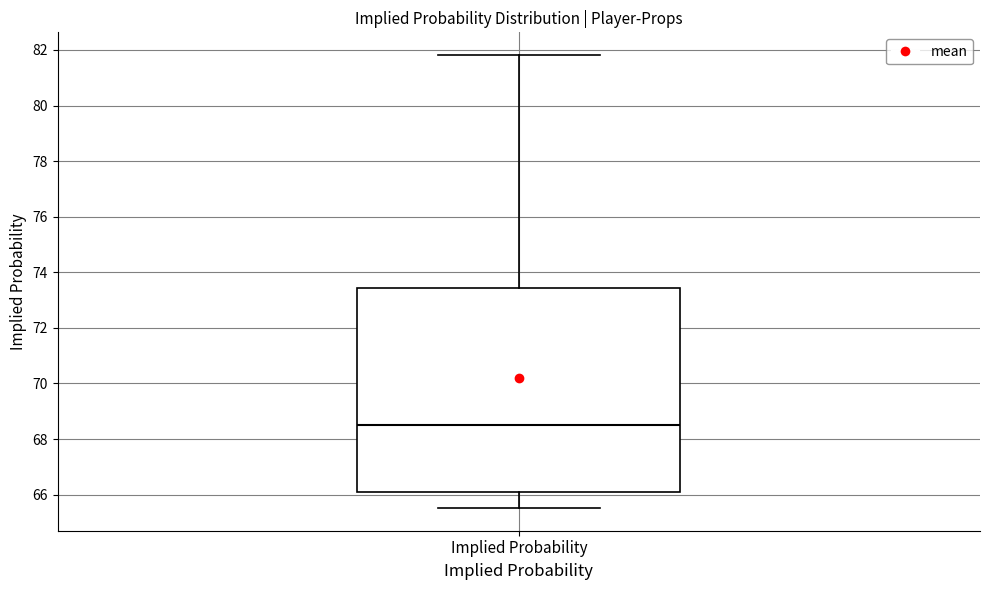

Transcribe this box plot: give where the median line is, the range the box spans, and where the two whiskers end, as read against the y-axis. The values are not printed on the chart, so give them approximately, as read against the axis.

median 68.6, box 66.2 to 73.4, whiskers 65.6 to 81.8